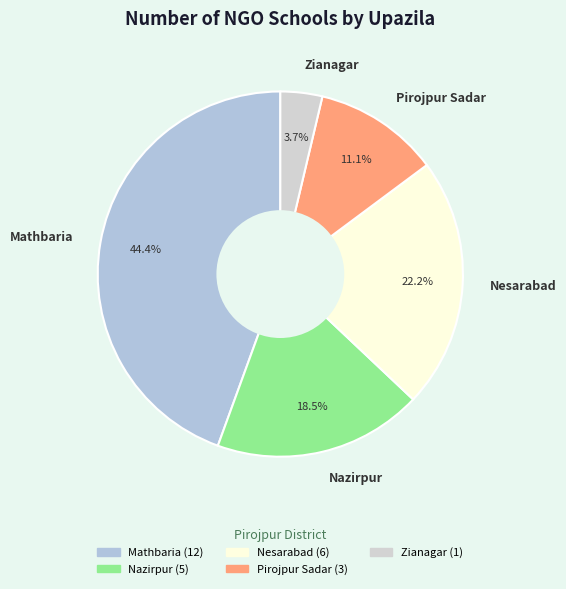

To the nearest percent, what portion does Mathbaria represent?

44%